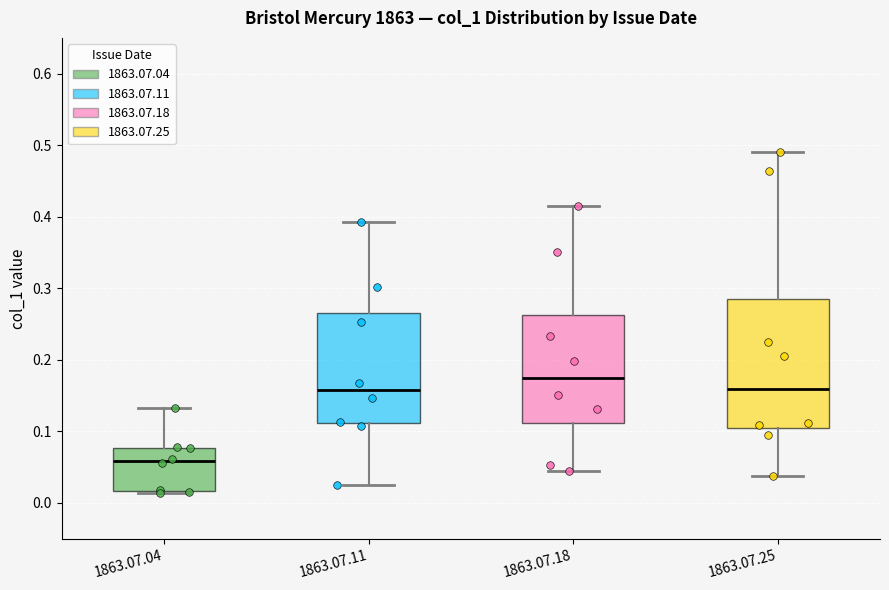

Which box's median line is the highest?

1863.07.18